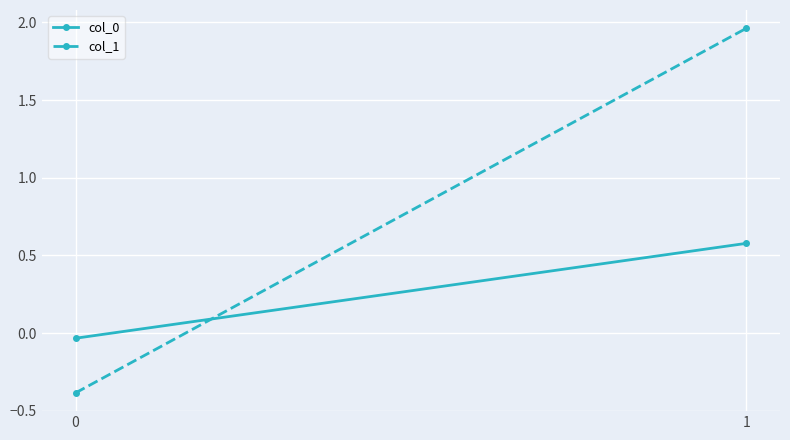

What is the sum of all col_1 values?

1.6